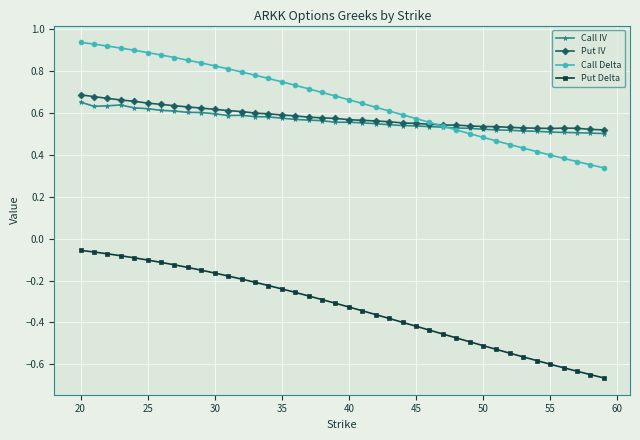

Which series has the largest range (max minus min)?

Put Delta